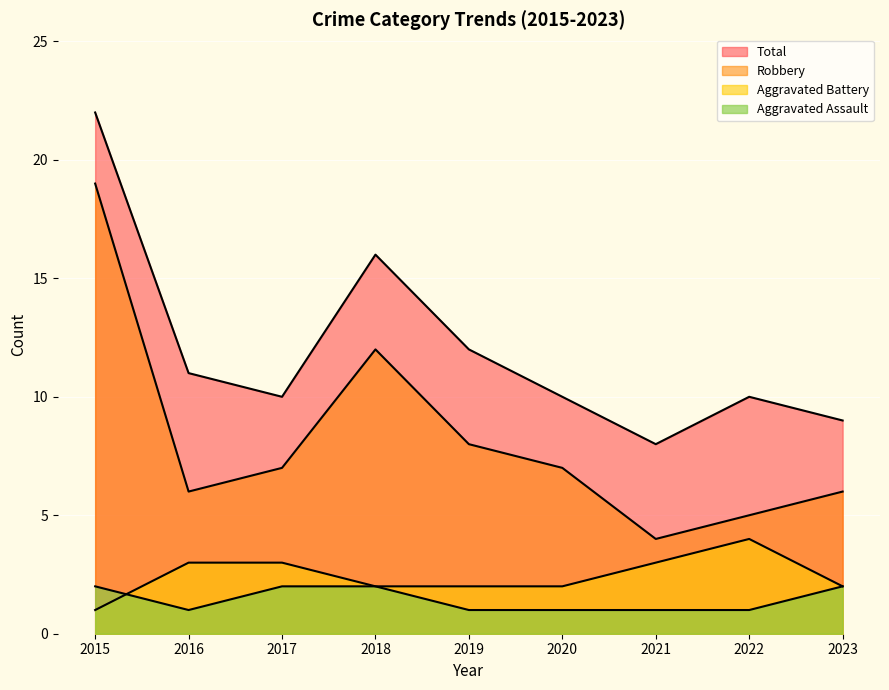

Which series has the widest spread of values?

Robbery